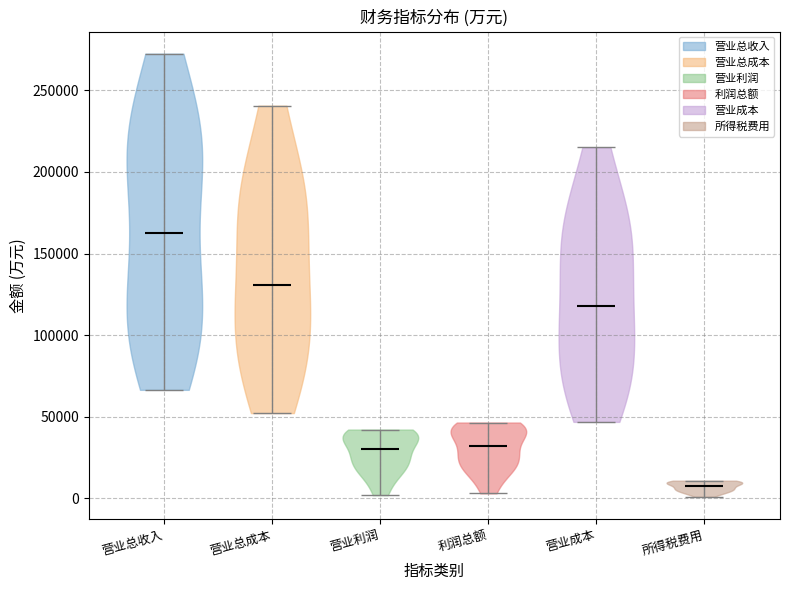

Reading left to right, read every violin against the y-axis: where its median line is, and the lowest and highest points it reaches. The values are not printed on the chart, so give them approximately, as read against the axis.

营业总收入: median line 165000, lowest point 65000, highest point 270000
营业总成本: median line 130000, lowest point 50000, highest point 240000
营业利润: median line 30000, lowest point 0, highest point 40000
利润总额: median line 30000, lowest point 5000, highest point 45000
营业成本: median line 120000, lowest point 45000, highest point 215000
所得税费用: median line 10000, lowest point 0, highest point 10000